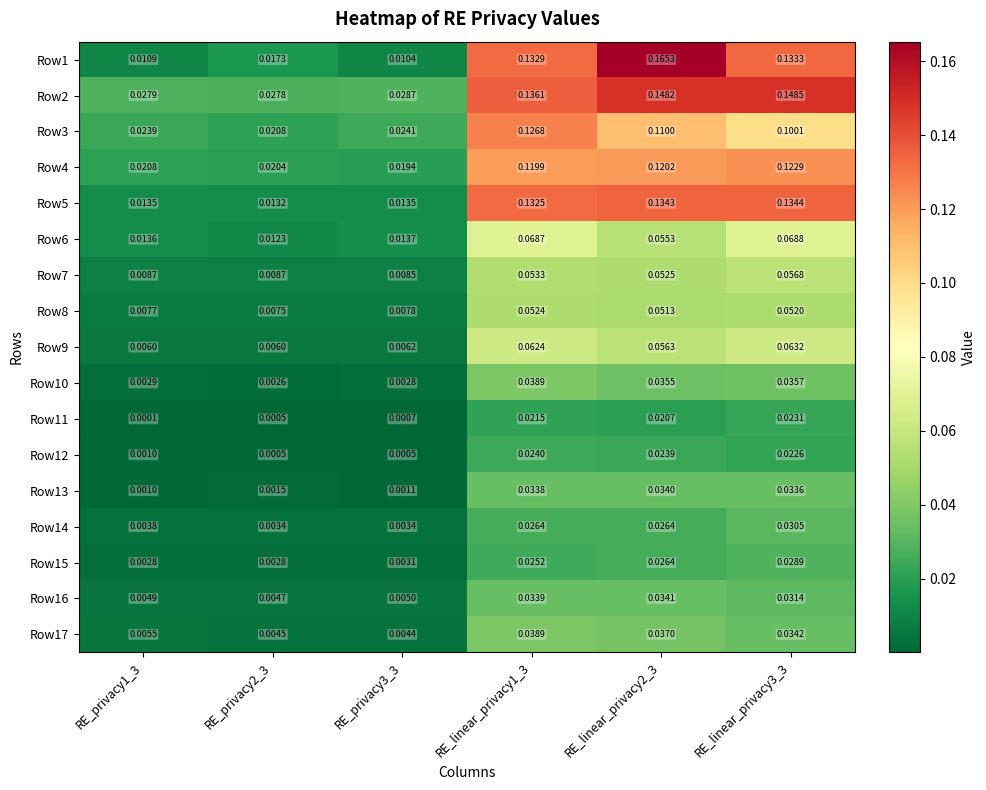

Is the value of Row5 at RE_linear_privacy3_3 greater than the value of Row14 at RE_privacy2_3?

Yes